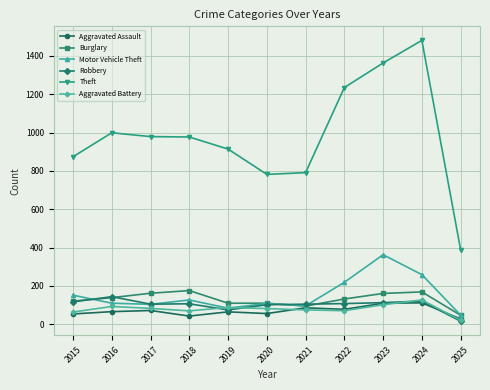

Rank the series by their maximum value, from lowest to highest.

Aggravated Assault, Aggravated Battery, Robbery, Burglary, Motor Vehicle Theft, Theft